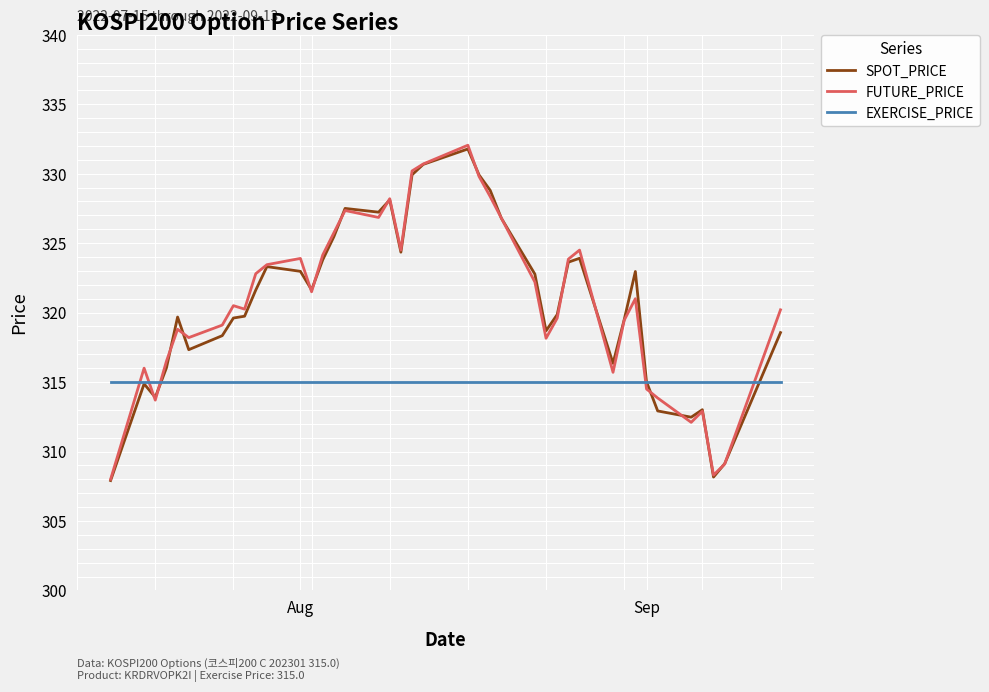

What is the maximum value shown in the chart?

332.1